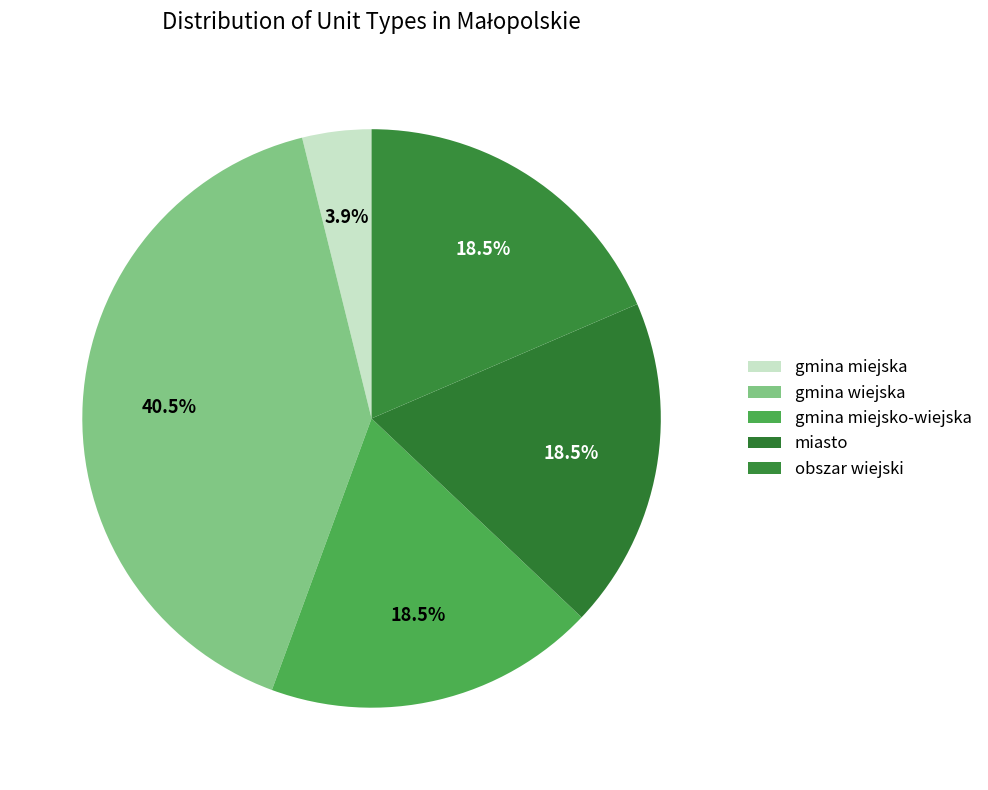

Count the number of slices in the pie.

5